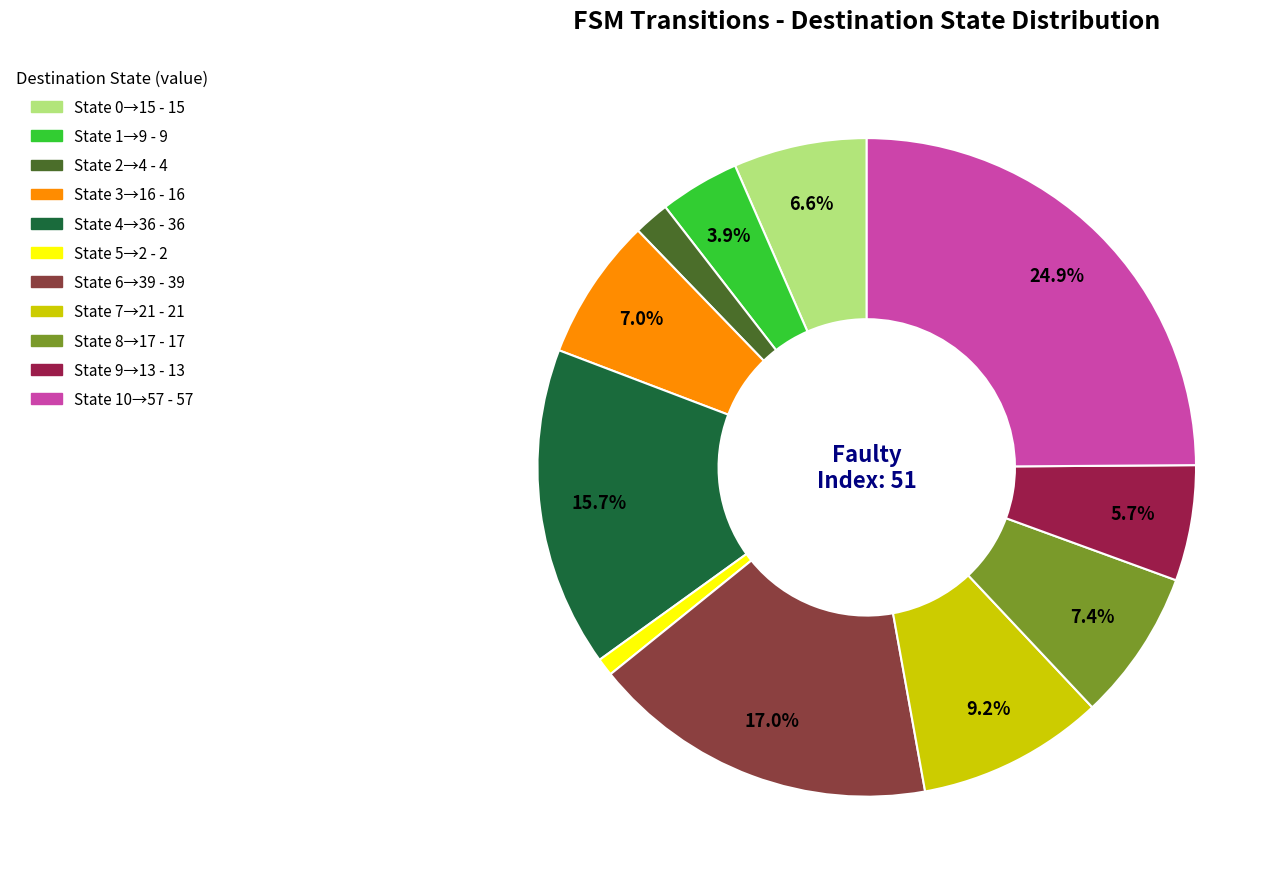

Does any single category account for the majority?

No